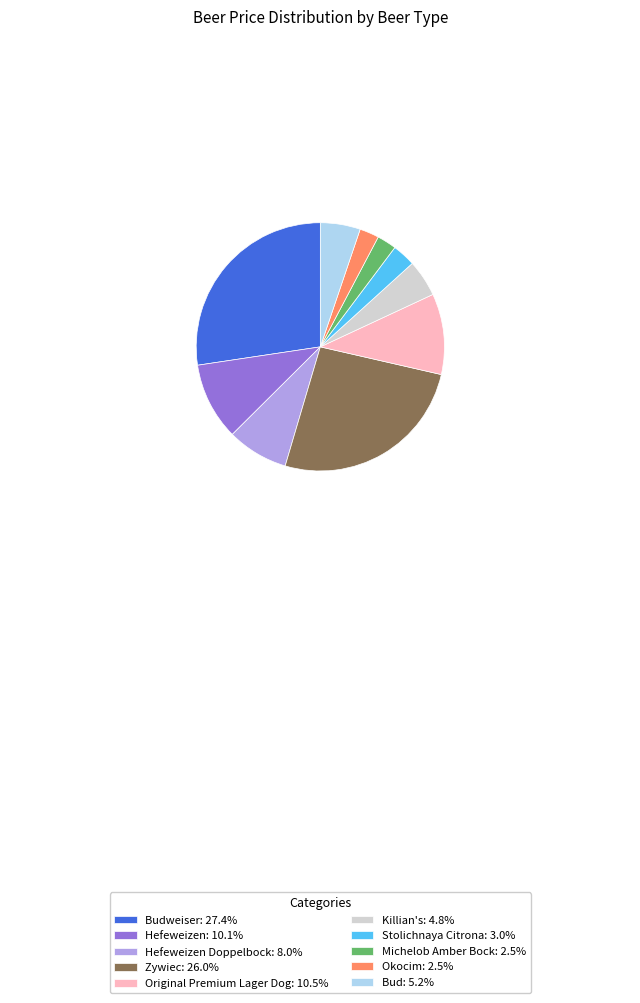

Do Hefeweizen Doppelbock: 8.0% and Michelob Amber Bock: 2.5% together represent more than half of the pie?

No